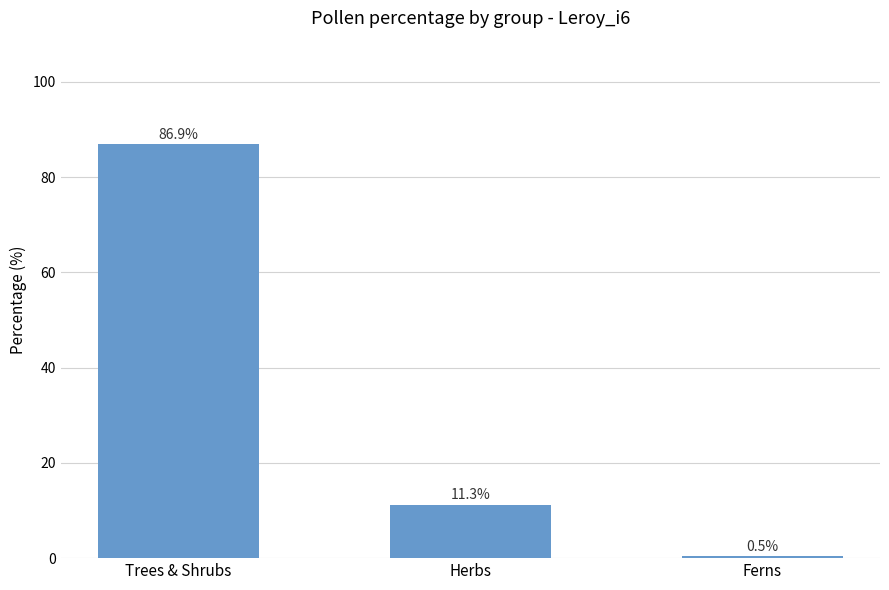

Which has a higher value, Ferns or Trees & Shrubs?

Trees & Shrubs